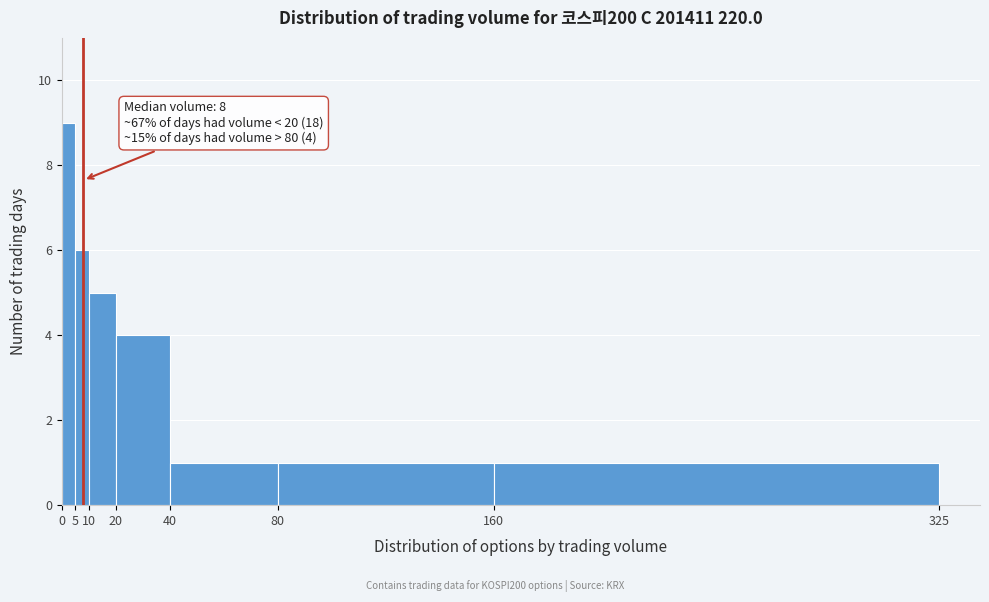

Which range on the x-axis has the tallest bar?

0 to 5